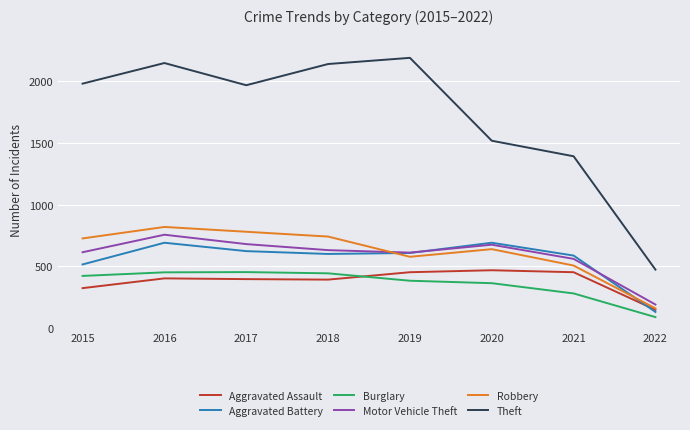

True or false: Theft and Aggravated Assault cross at least once.

False